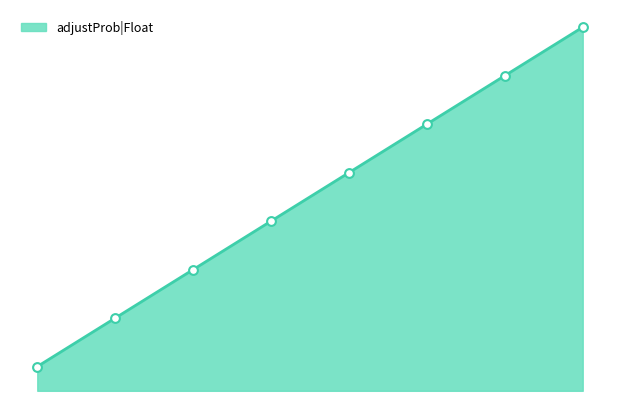

What is the ratio of the value at 60 to the value at 0?

1.6